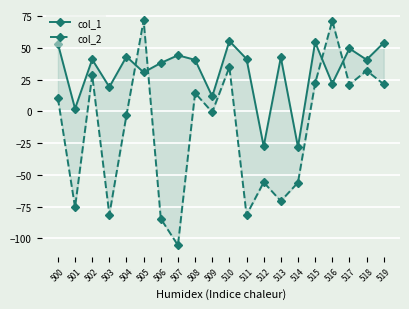

How many distinct data groups are displayed?

2